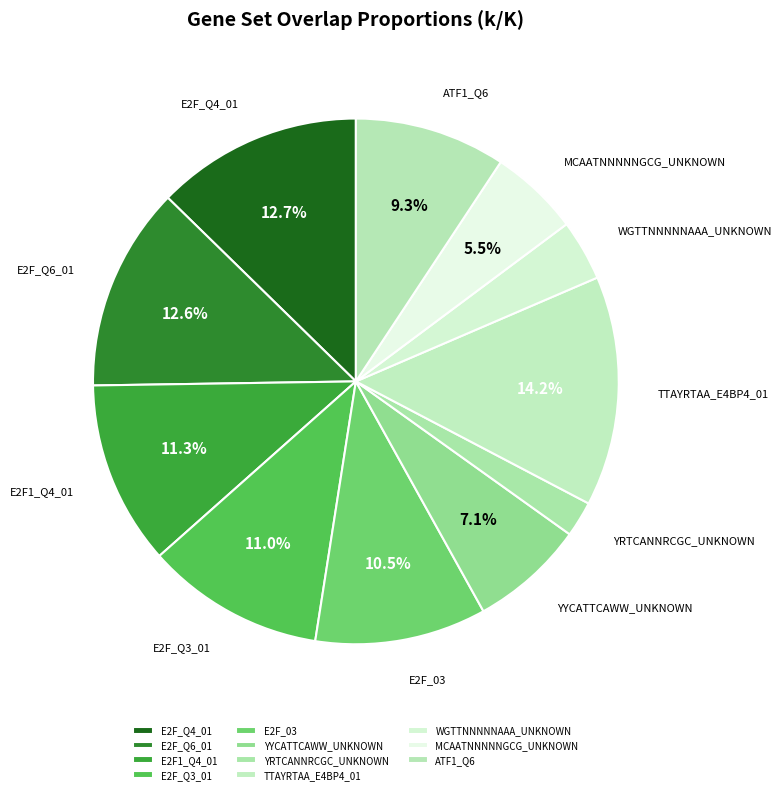

Which has a higher value, YYCATTCAWW_UNKNOWN or MCAATNNNNNGCG_UNKNOWN?

YYCATTCAWW_UNKNOWN